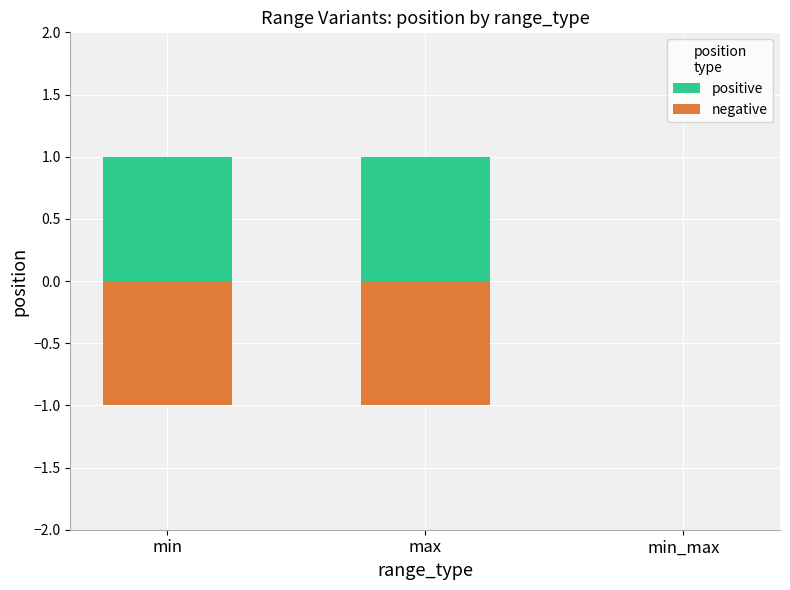

Which series has the widest spread of values?

positive